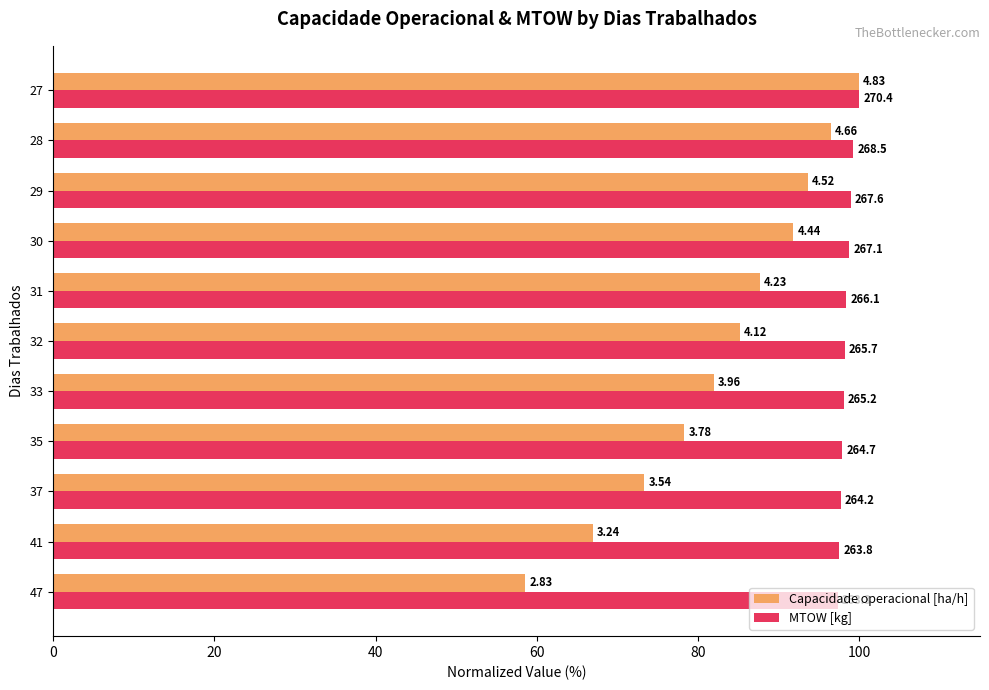

What are all the series names shown in the legend?

Capacidade operacional [ha/h], MTOW [kg]